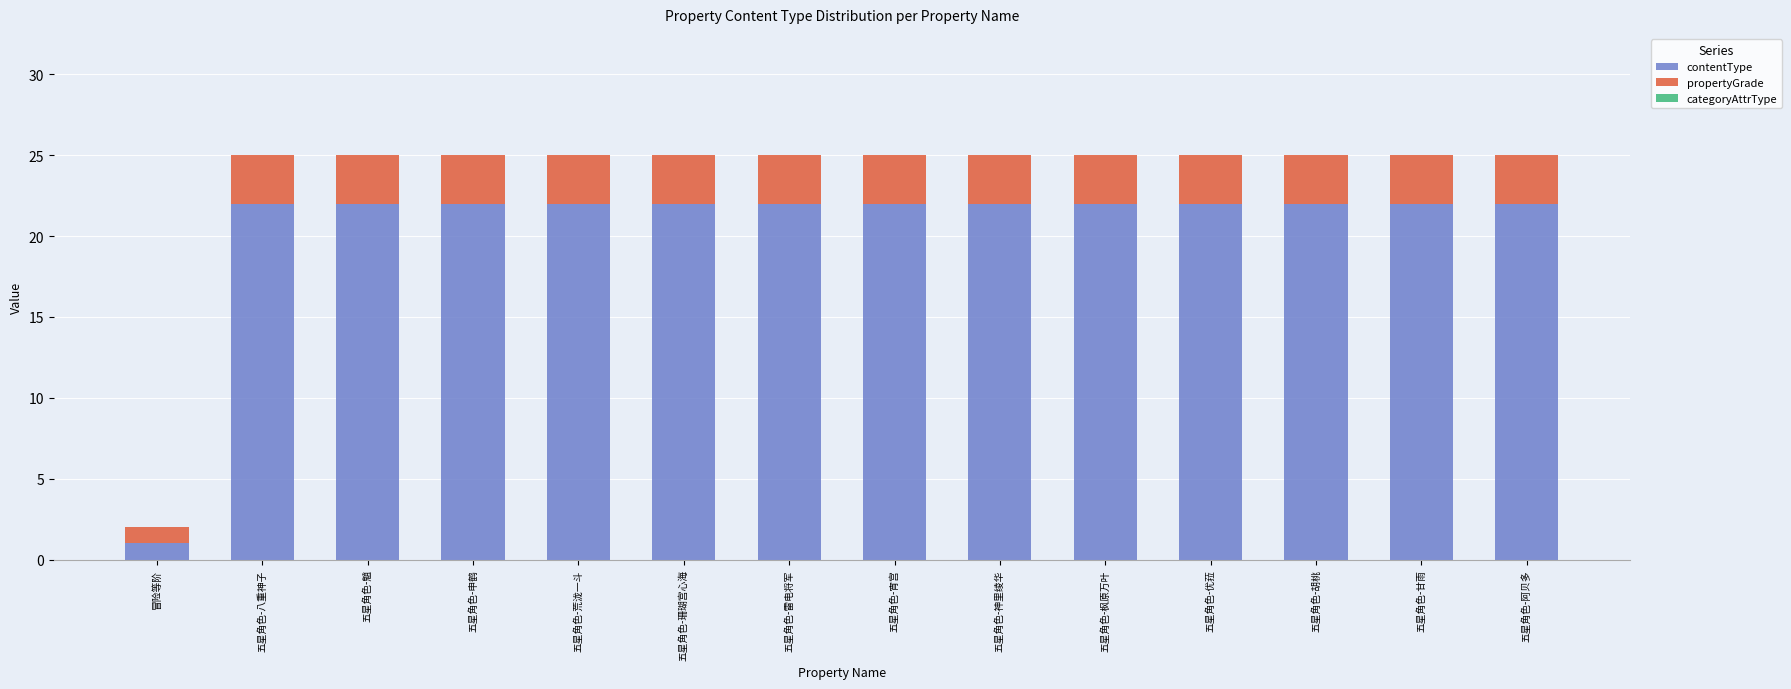

Does the chart contain any negative values?

No